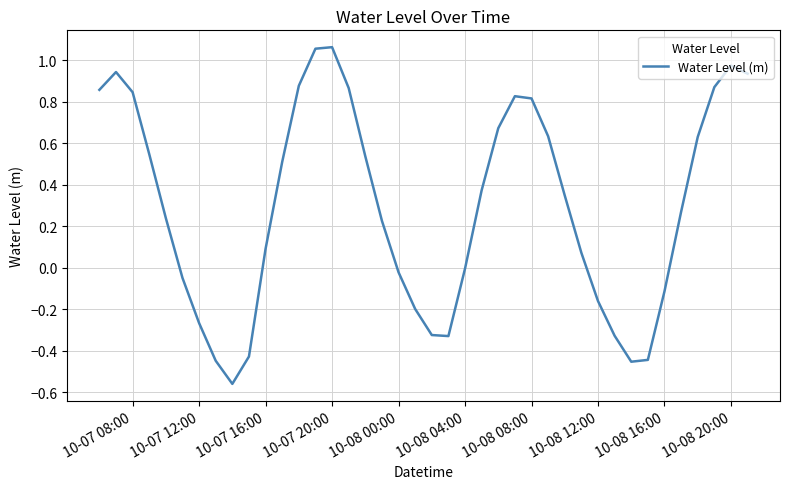

Does the chart display data point markers on the line(s)?

No